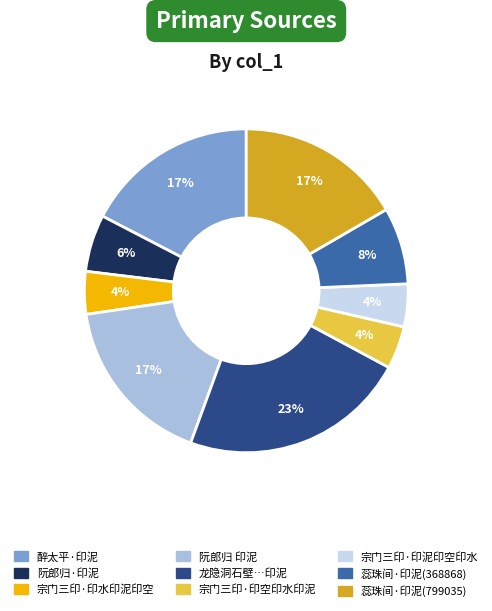

How many segments does this pie chart have?

9